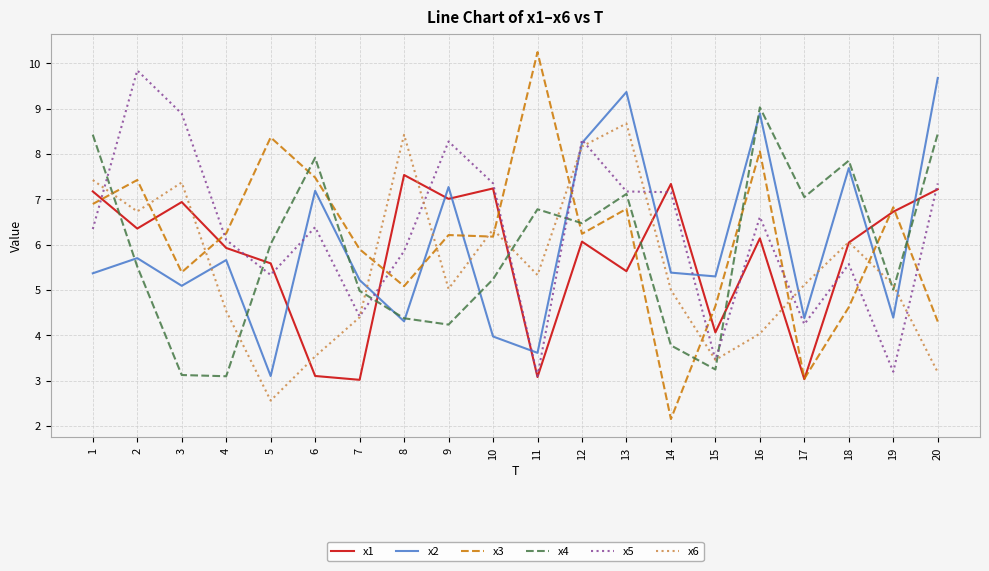

Rank the series at 1 from lowest to highest value.

x2, x5, x3, x1, x6, x4